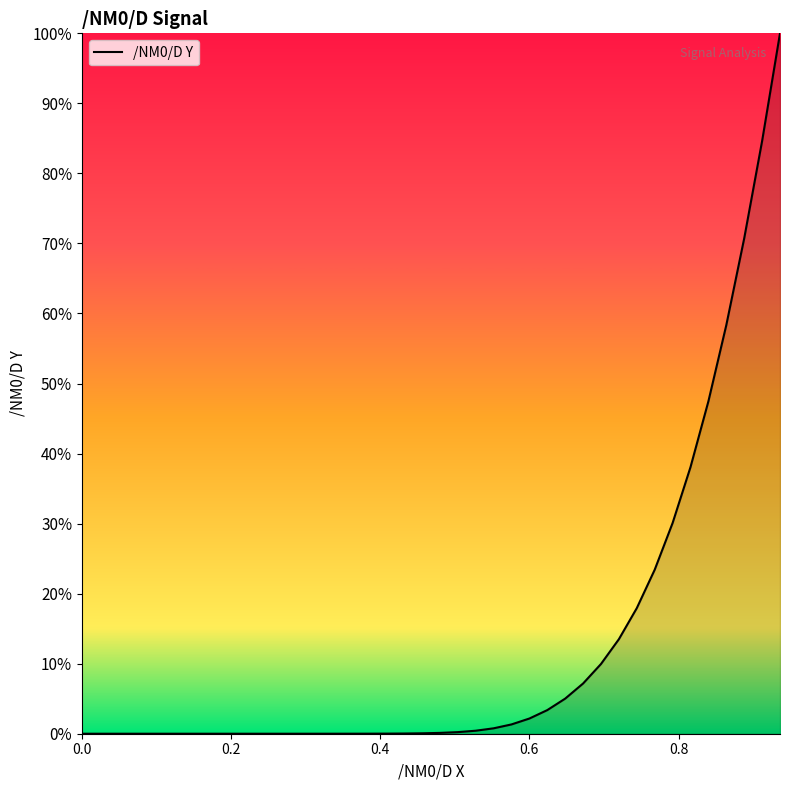

How many lines are shown in the chart?

1